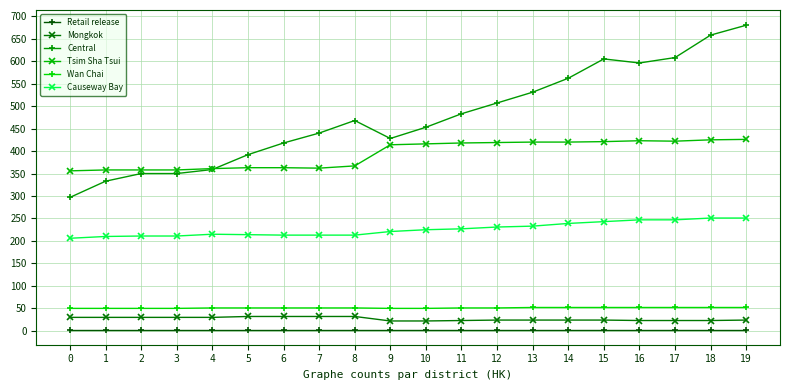

Does the chart have visible grid lines?

Yes